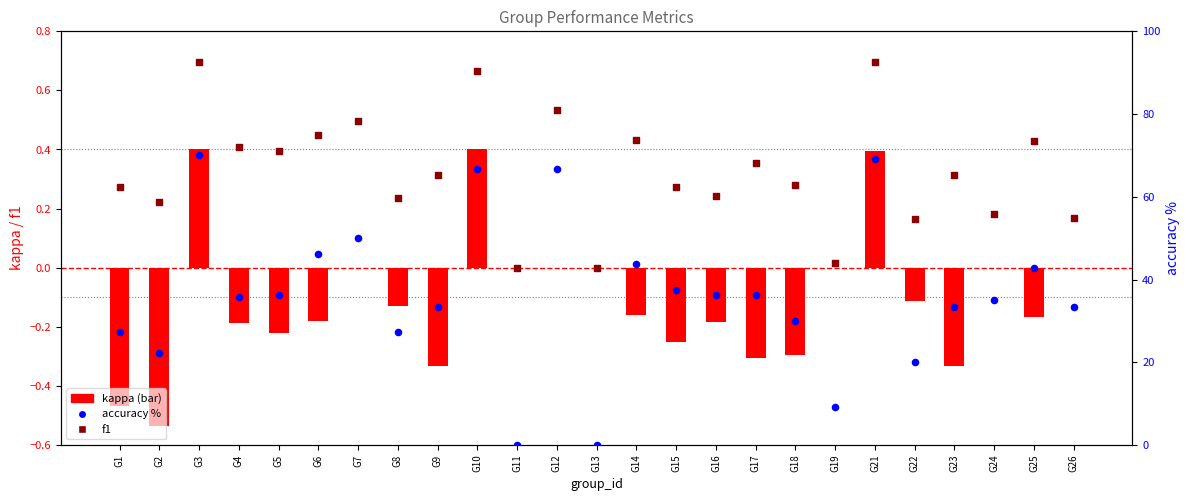

Which series has the largest Y range (max minus min)?

accuracy (percentile rank)